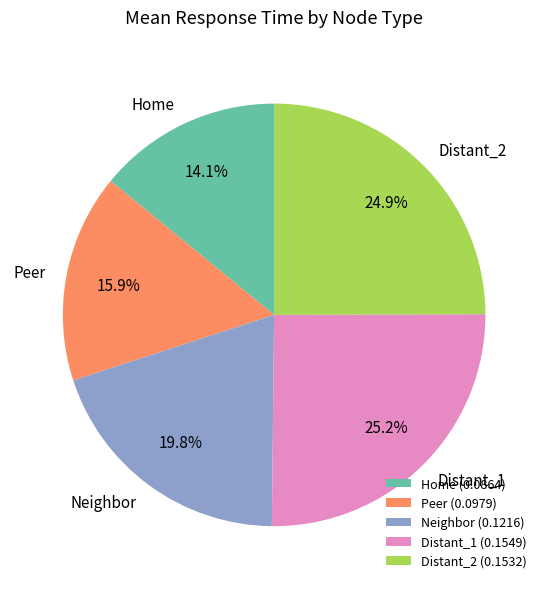

Count the number of slices in the pie.

5